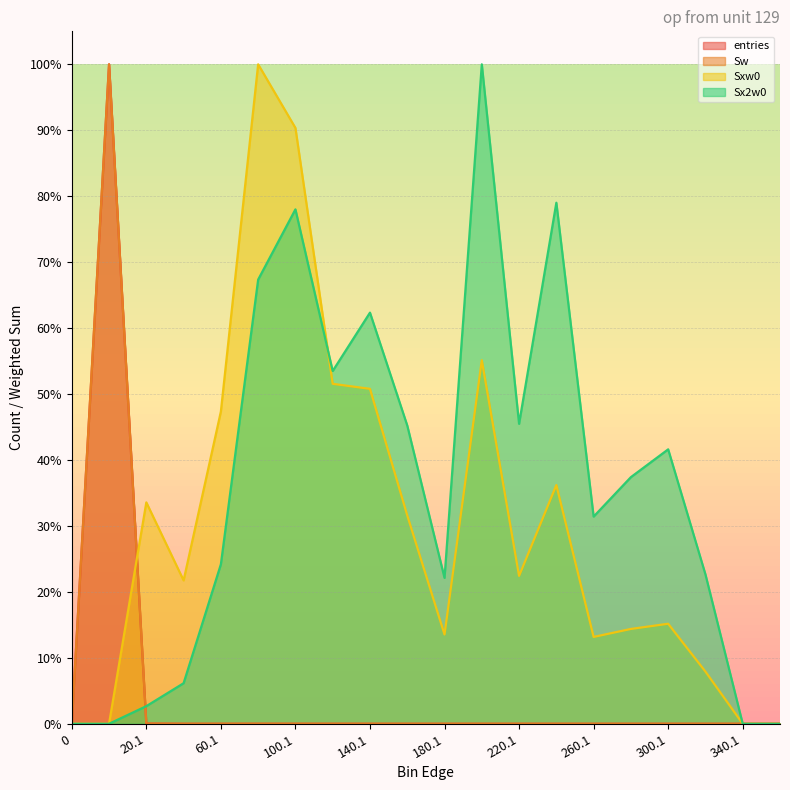

How many intersections are there between entries and Sx2w0?

1